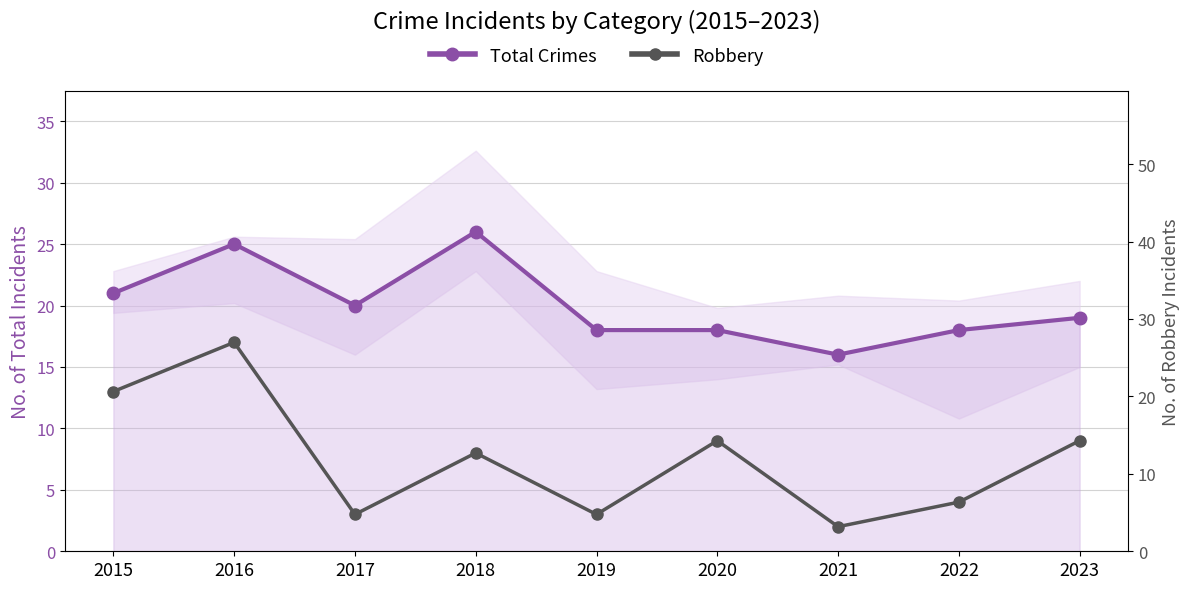

Where is the first local maximum for Total Crimes?

2016